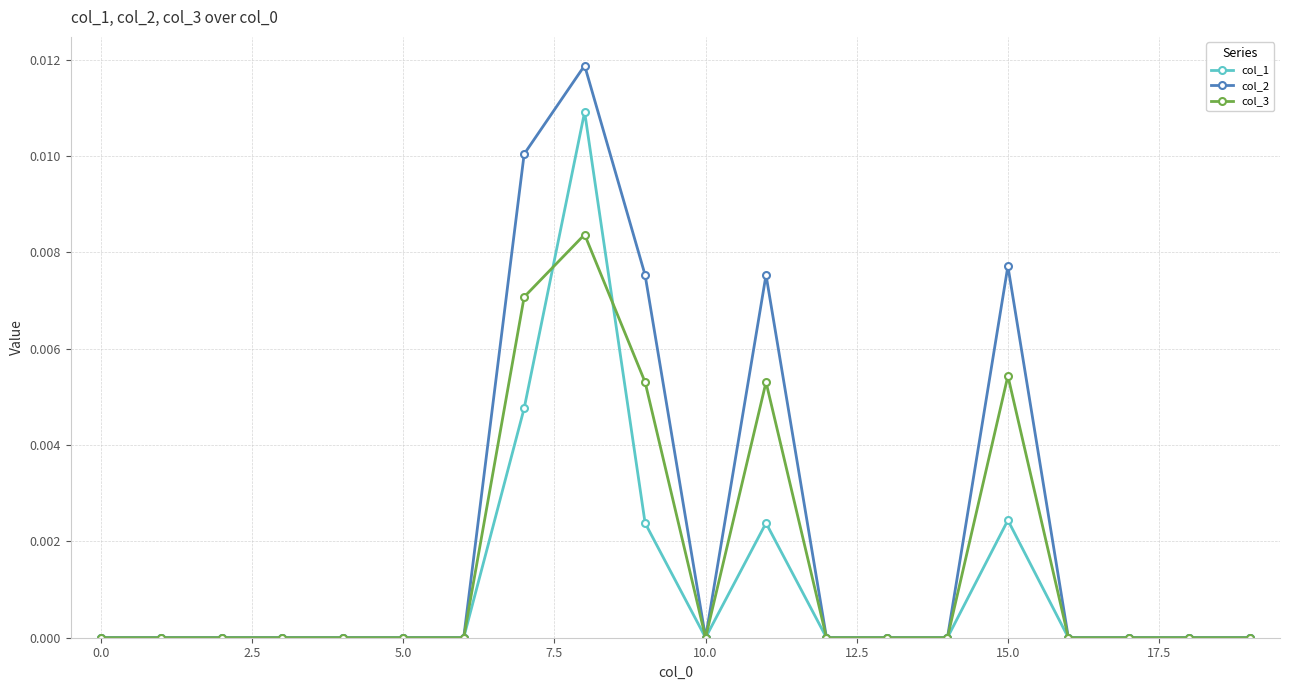

Which series has the largest range (max minus min)?

col_2